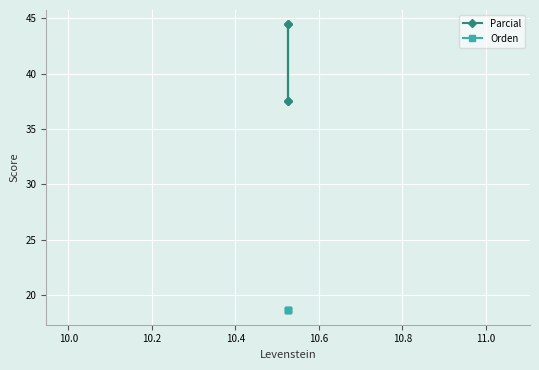

True or false: Orden and Parcial intersect in this chart.

False